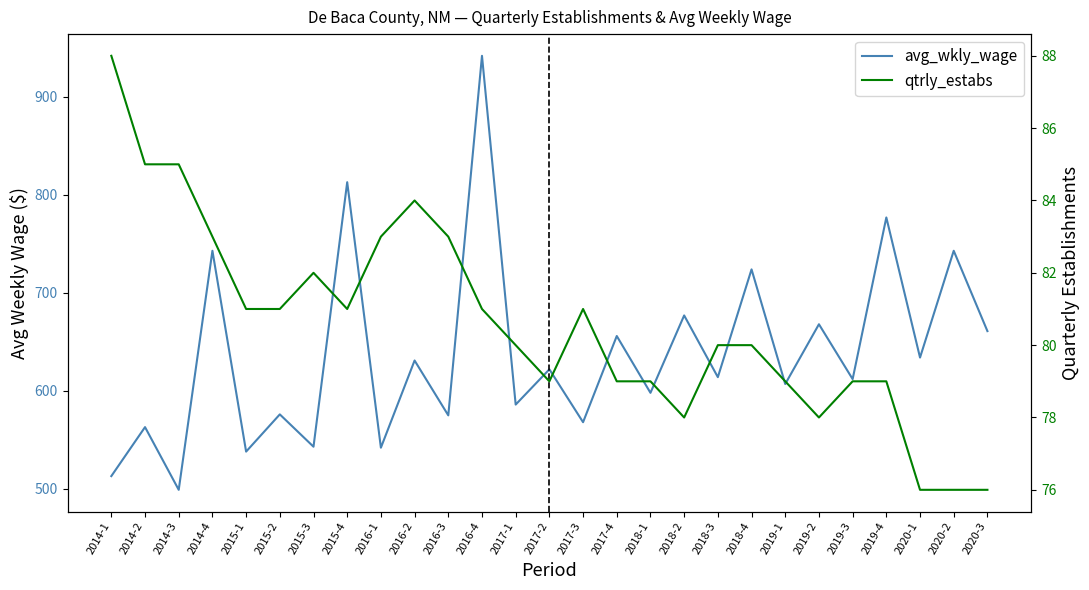

In qtrly_estabs, how many points are higher than both neighbors (excluding endpoints)?

3